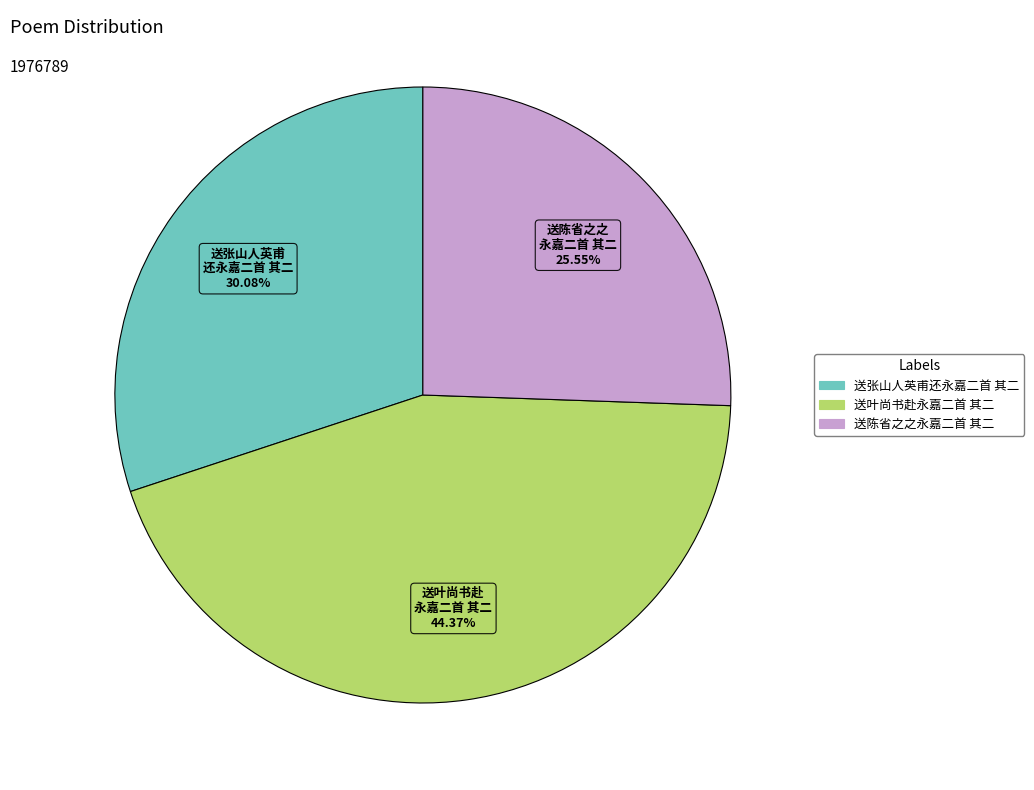

Count the number of slices in the pie.

3